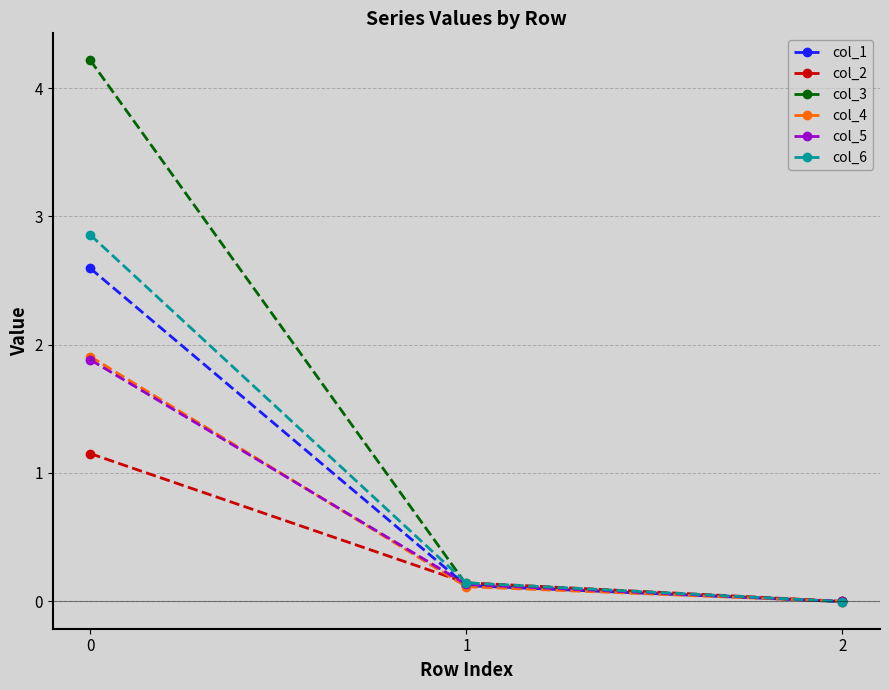

What is the value of the col_1 point at the 2nd from the left?

0.1